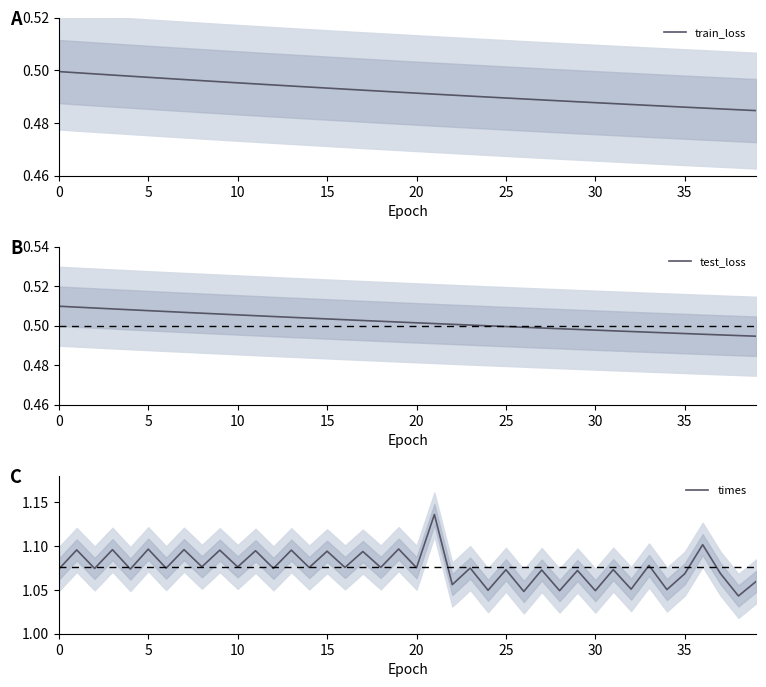

Is it true that test_loss equals 0.5 at 36?

True